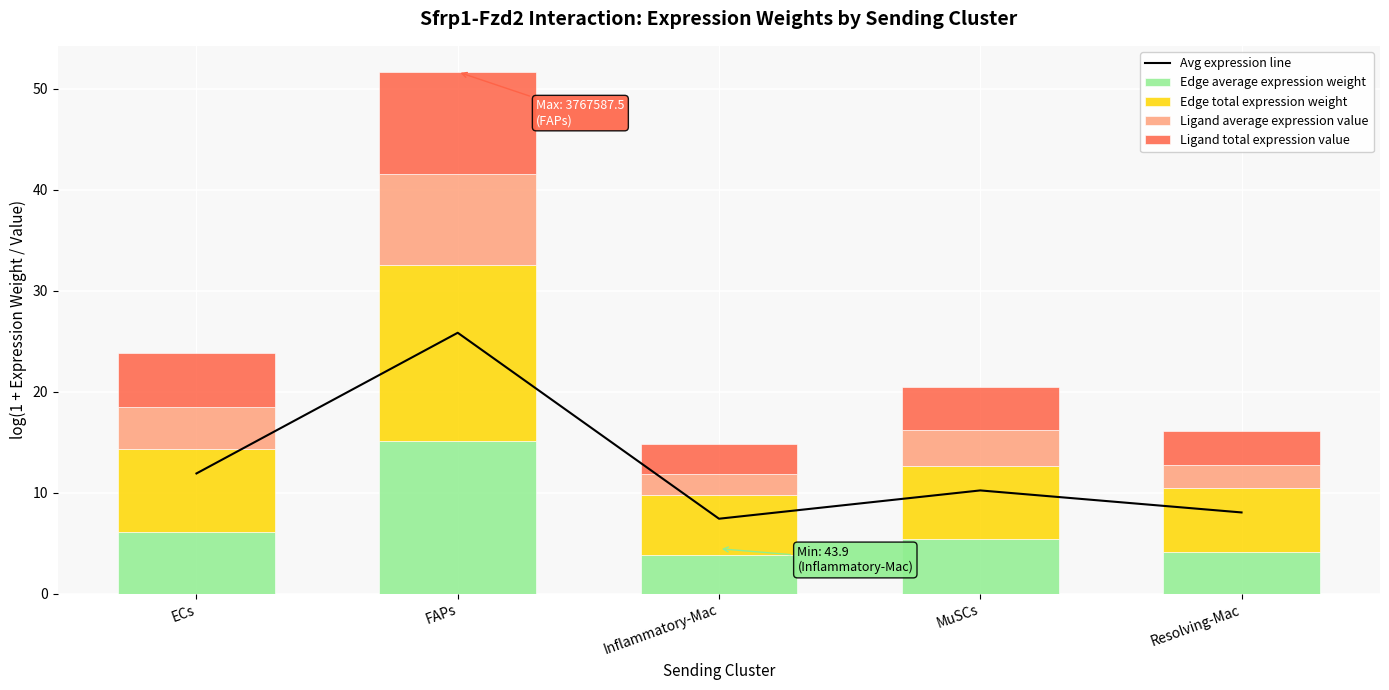

What is the value of the Edge total expression weight bar at the 1st from the left?

8.3